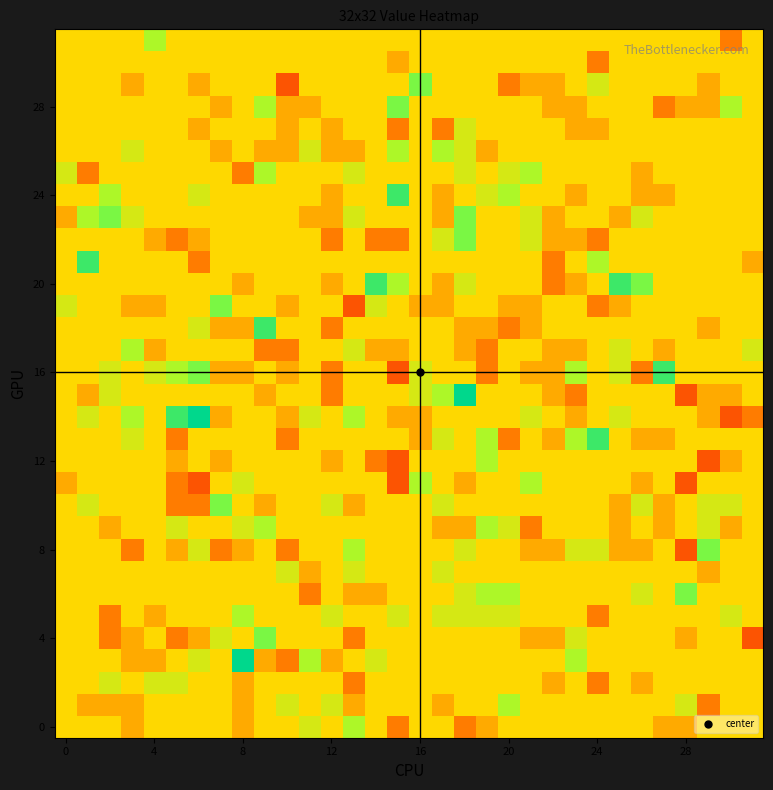

At which category does the chart reach its peak across all series?

8